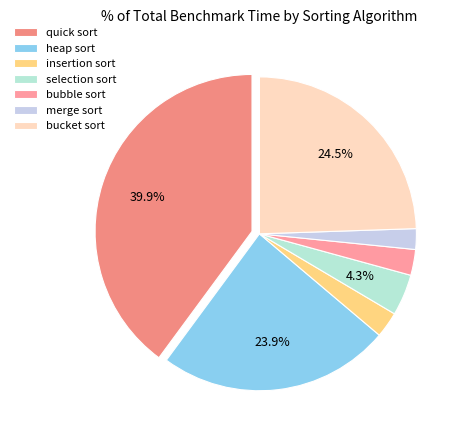

Is there any slice that represents more than half of the pie?

No